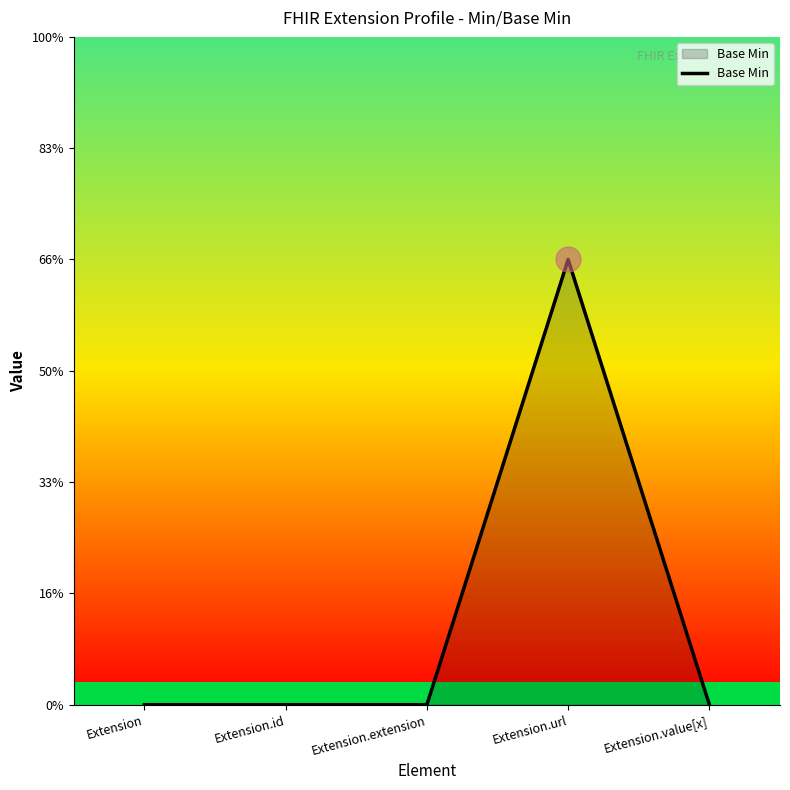

Which category has the lowest value across all series?

Extension